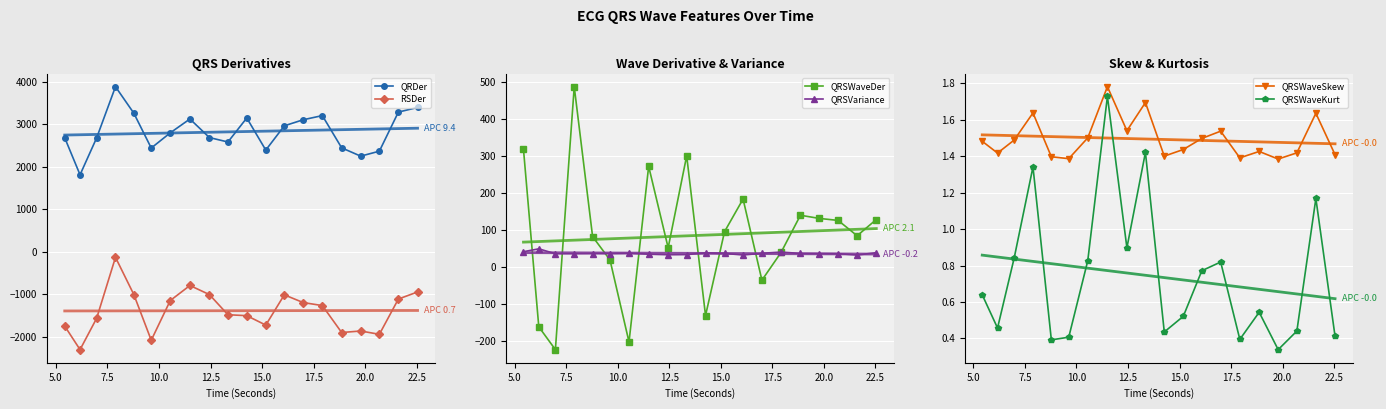

At 6.171875, list the series in order from largest to smallest.

QRDer_ECG, QRSVariance_ECG, QRSWaveSkew_ECG, QRSWaveKurt_ECG, QRSWaveDer_ECG, RSDer_ECG